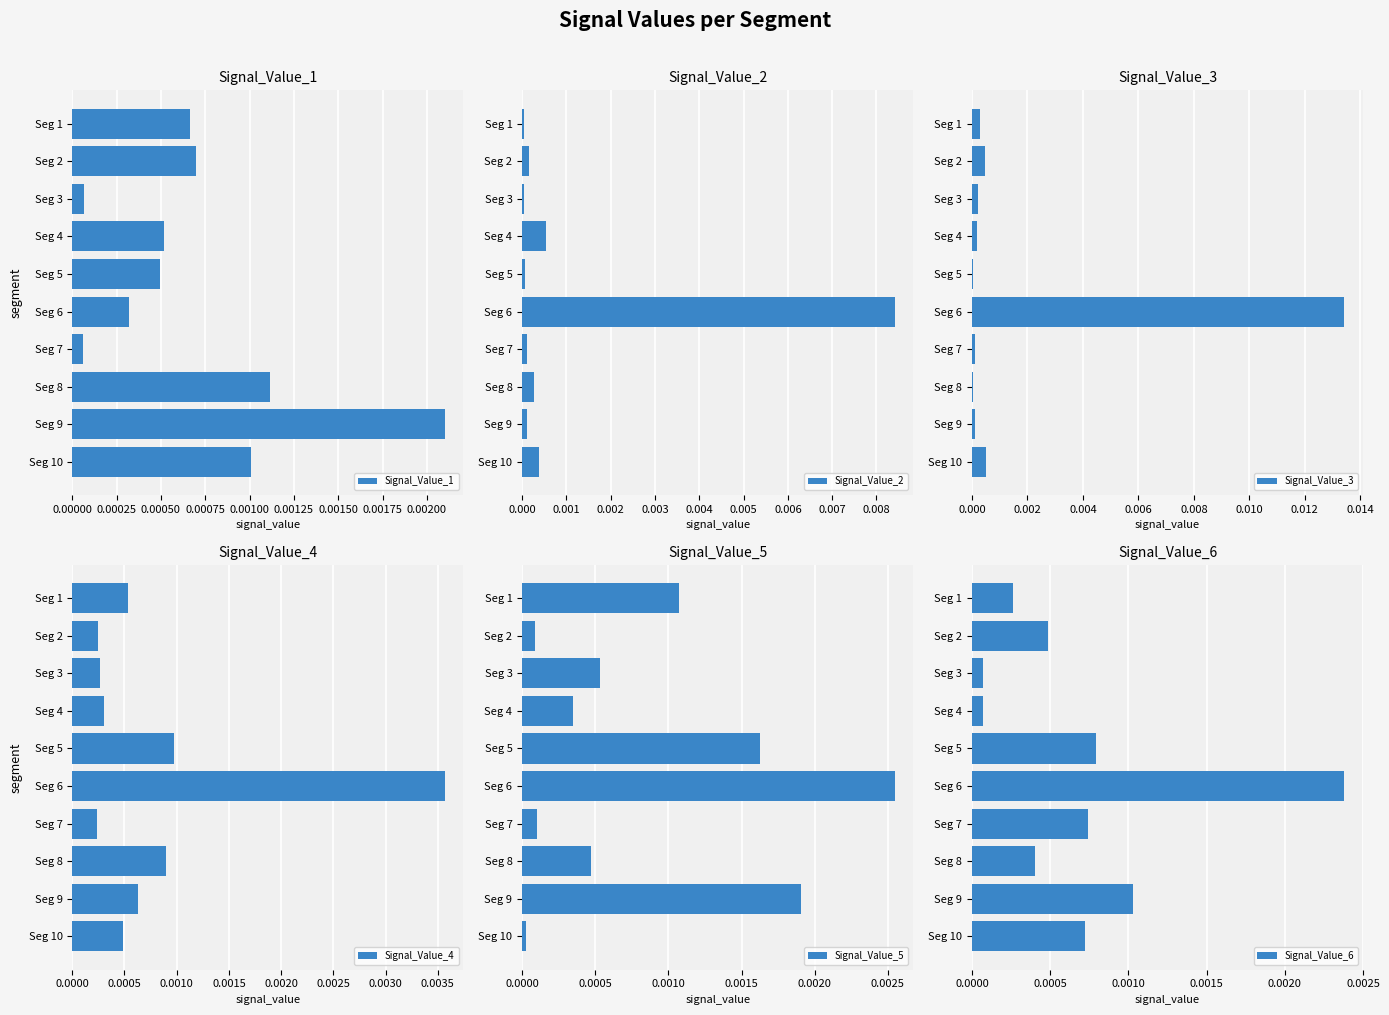

The Signal_Value_2 series shows 0.0 at Seg 1. True or false?

True